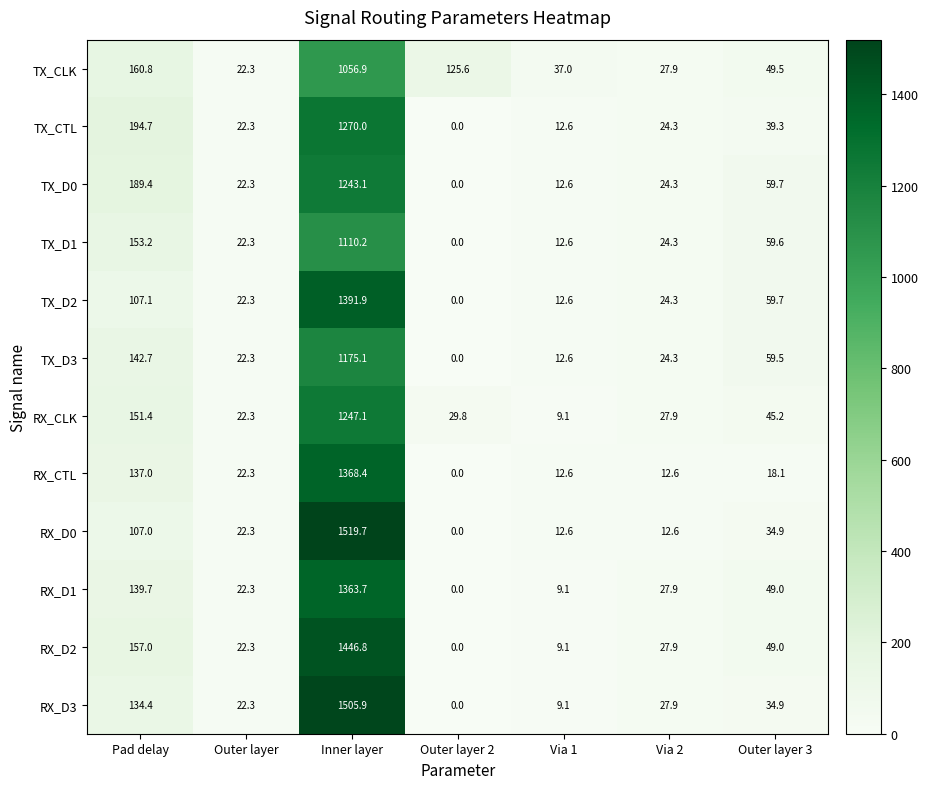

Which series has the widest spread of values?

RX_D0